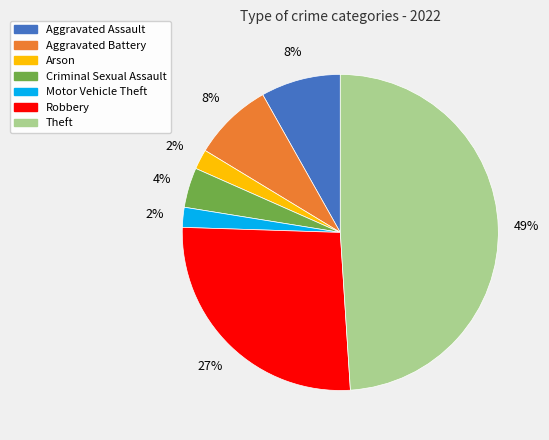

Which category has the biggest portion of the pie?

Theft